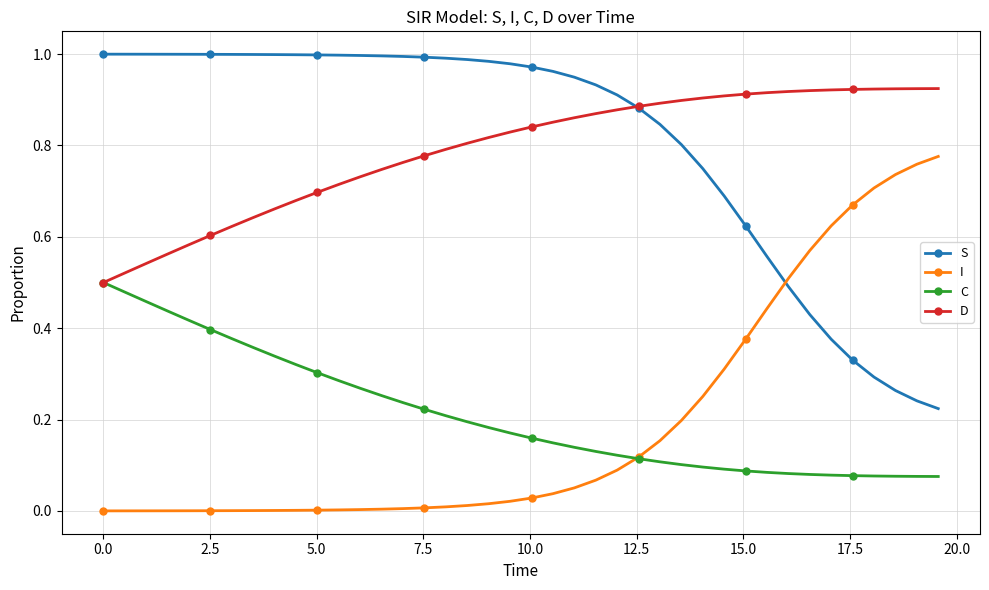

True or false: I and D intersect in this chart.

False